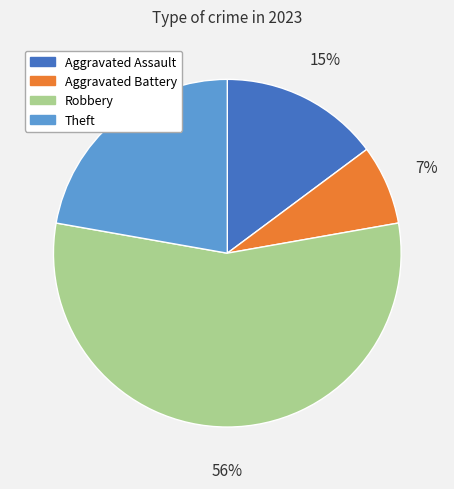

What is the smallest slice in the pie chart?

Aggravated Battery